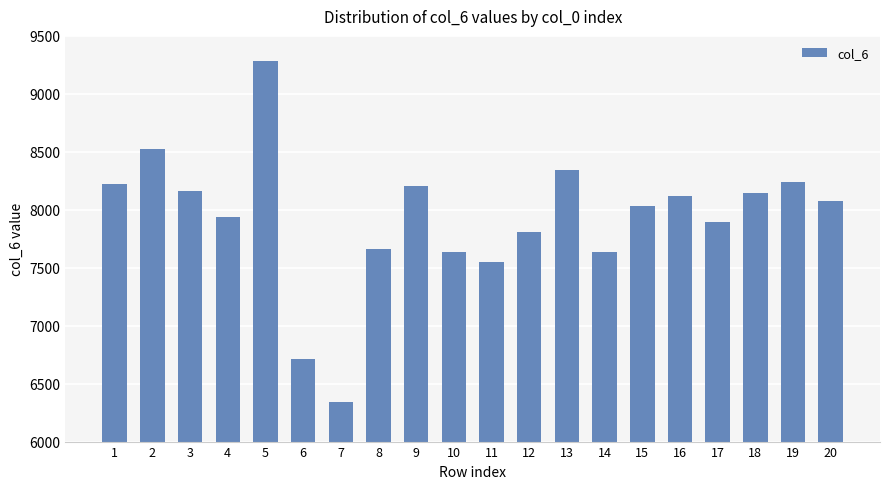

What is the difference between the maximum and minimum values?

2946